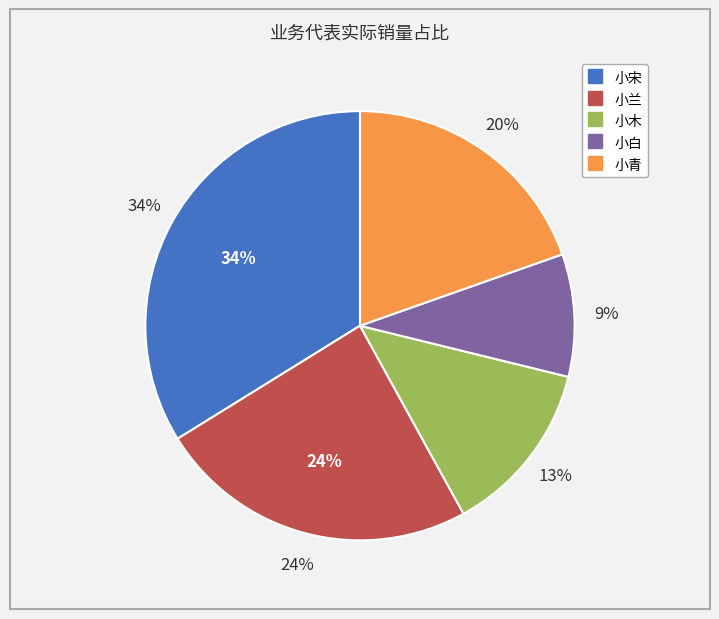

How much of the chart is everything except 小青?

80.4%